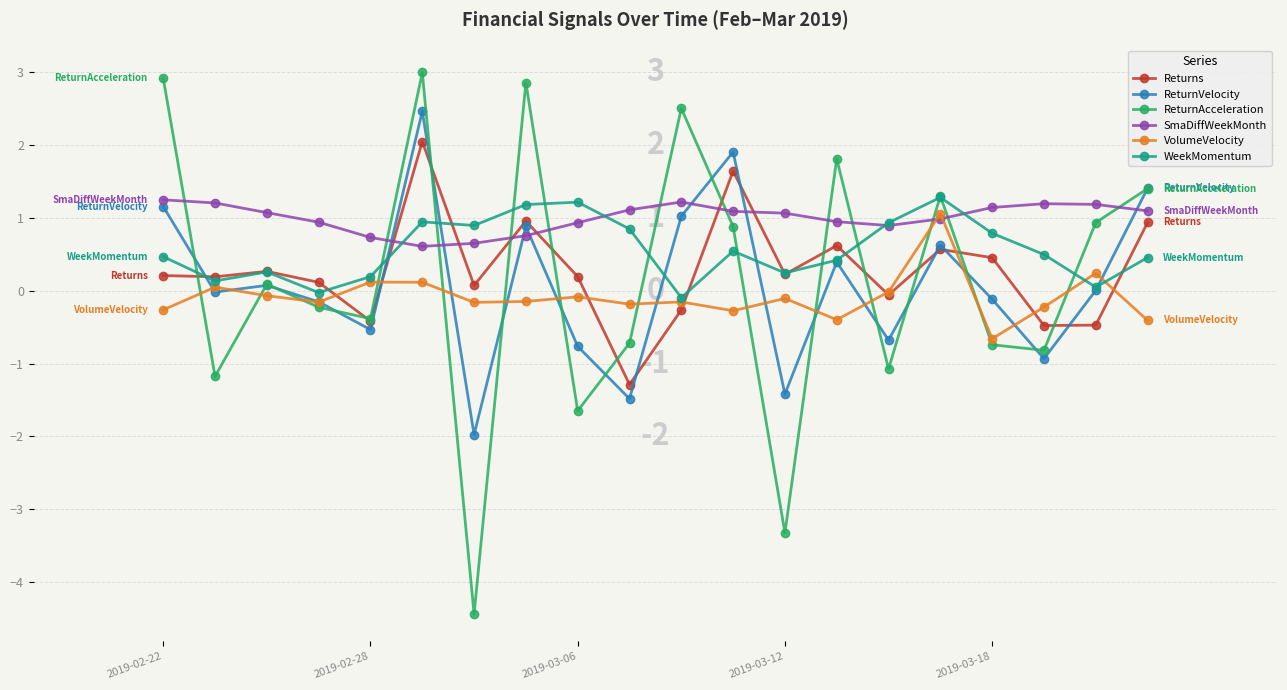

What is the lowest value of the WeekMomentum series?

-0.1